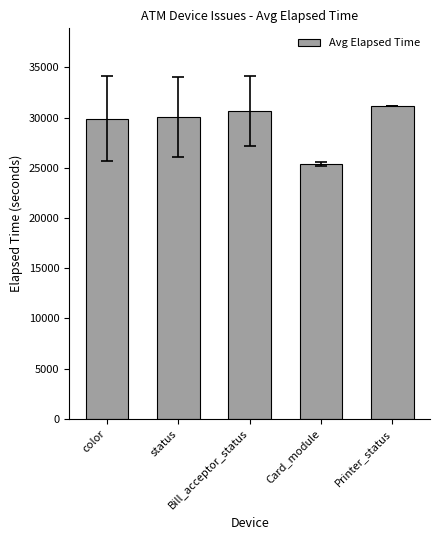

What is the sum of all values?

147168.3